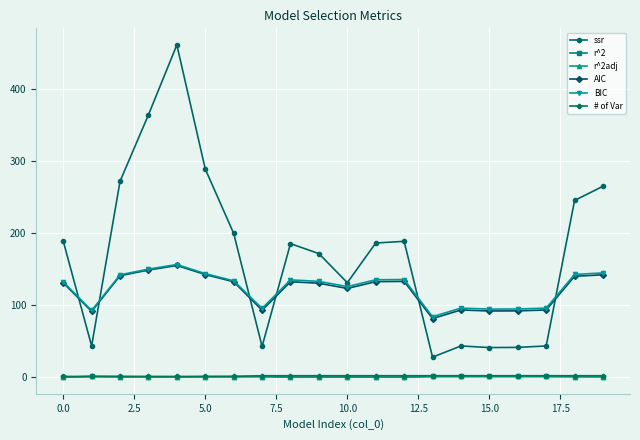

How many data points in ssr are less than 186?

10